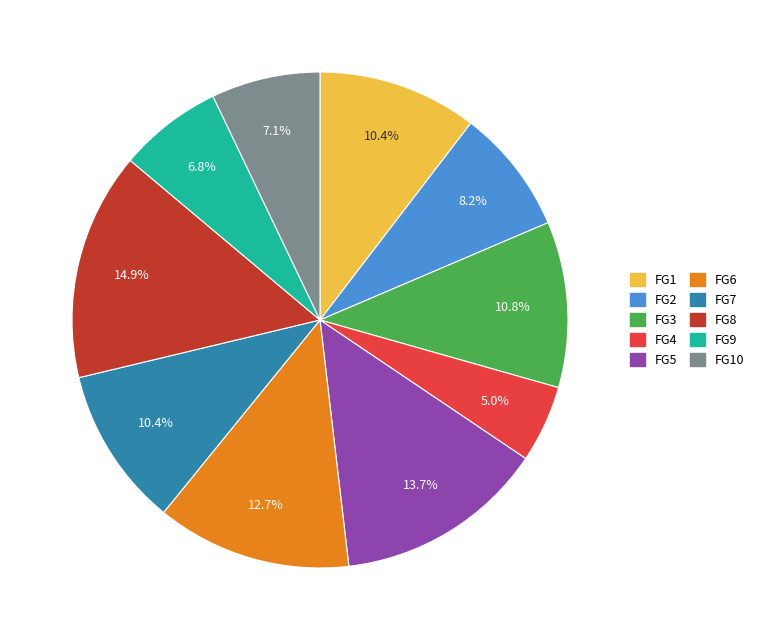

How many segments does this pie chart have?

10